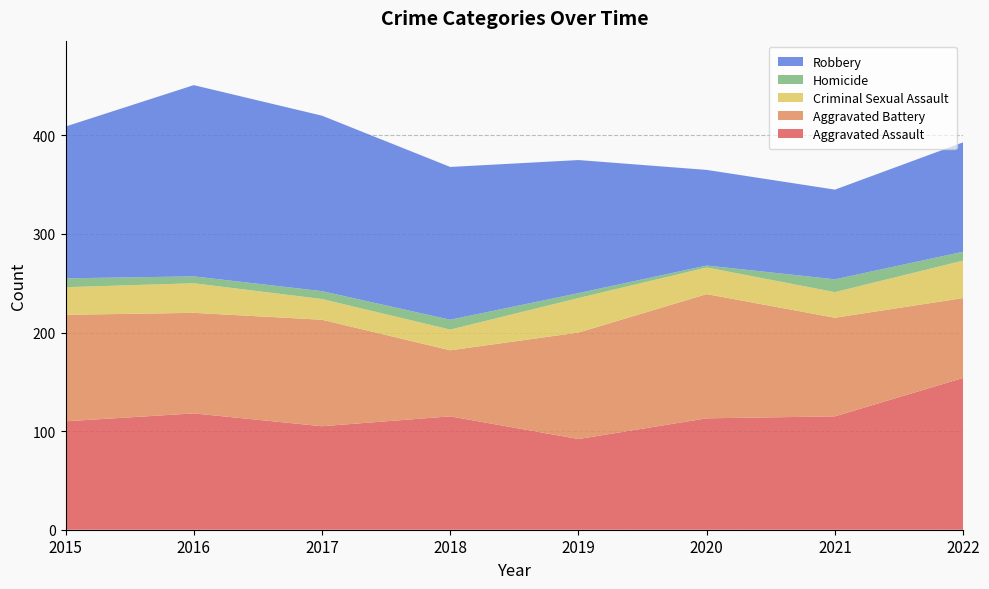

Reading left to right, what are all the values shown in this chart?

Aggravated Assault: 110	118	105	115	92	113	115	154
Aggravated Battery: 108	102	108	67	108	126	100	81
Criminal Sexual Assault: 28	30	21	21	35	27	26	38
Homicide: 9	7	8	10	5	2	13	9
Robbery: 154	194	178	155	135	97	91	111